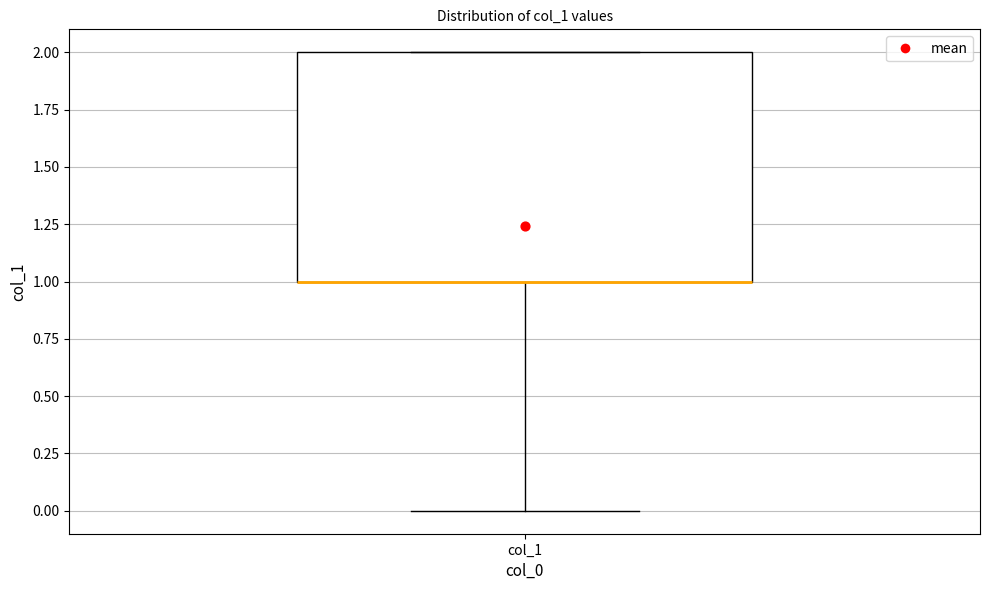

Transcribe this box plot: give where the median line is, the range the box spans, and where the two whiskers end, as read against the y-axis. The values are not printed on the chart, so give them approximately, as read against the axis.

median 1 (drawn on the box's lower edge), box 1 to 2, whiskers 0 to 2